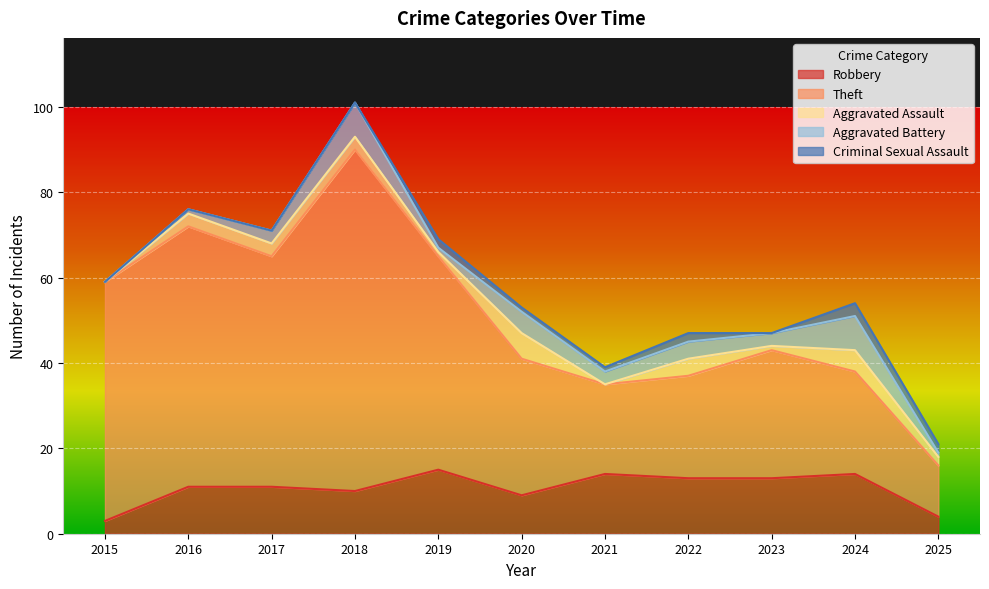

Where is the first local minimum for Theft?

2017